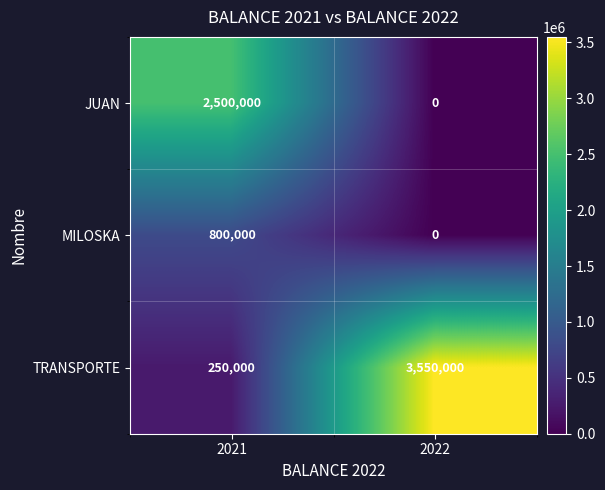

At which category does the chart reach its peak across all series?

2022